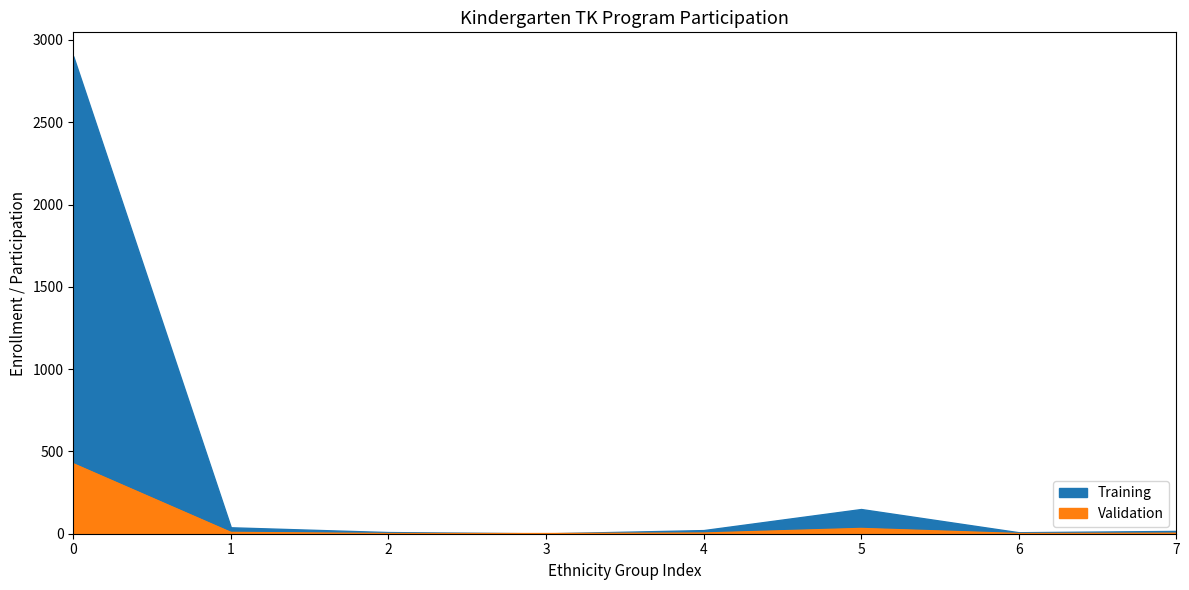

Which series has the largest total across all categories?

Training